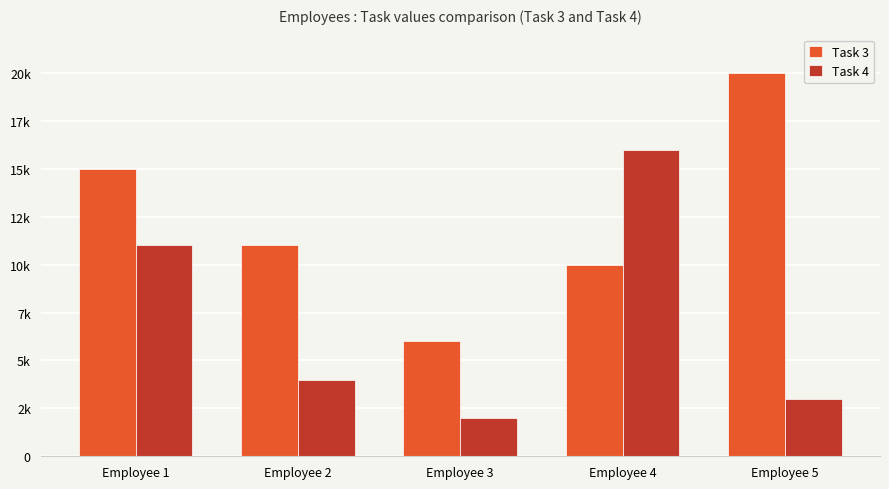

At which label does Task 3 first exceed 11000?

Employee 1